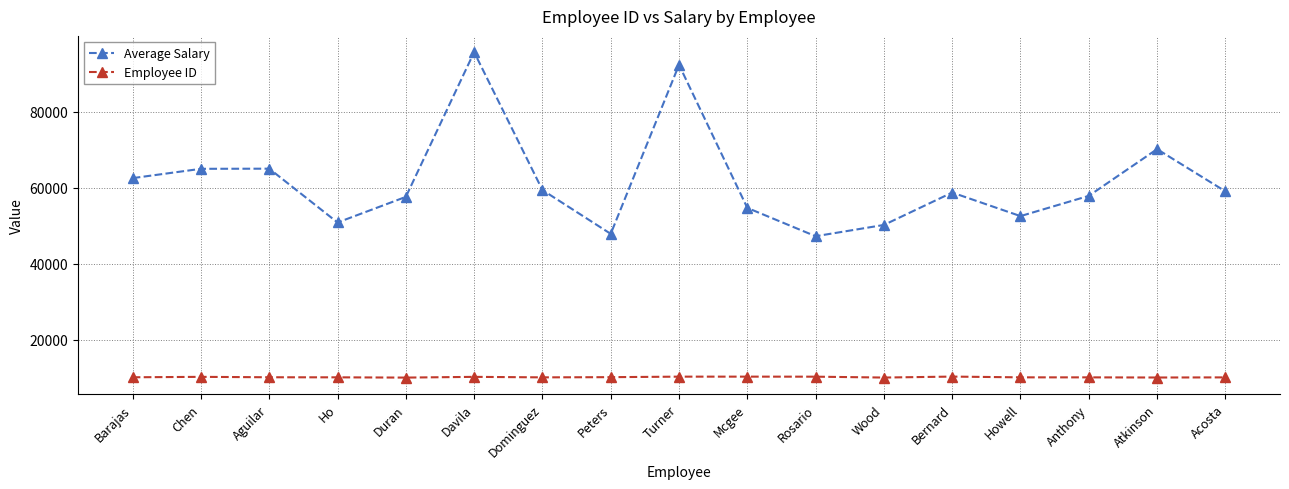

What is the label of the 3rd point from the right?

Anthony